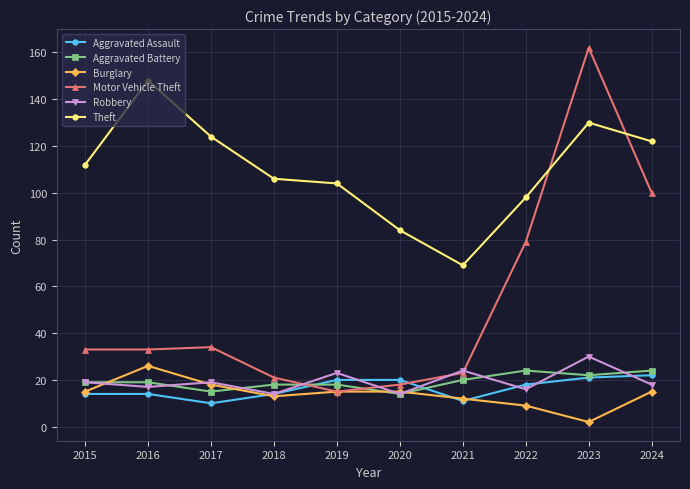

What is the sum of the Aggravated Assault values at 2021 and 2019?

31